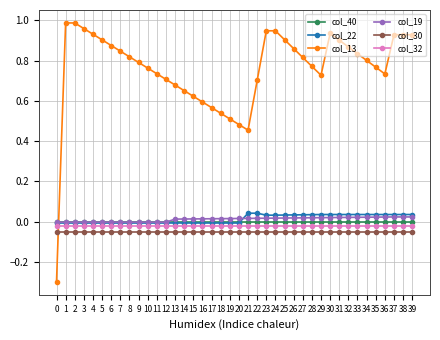

True or false: col_32 and col_13 cross at least once.

True